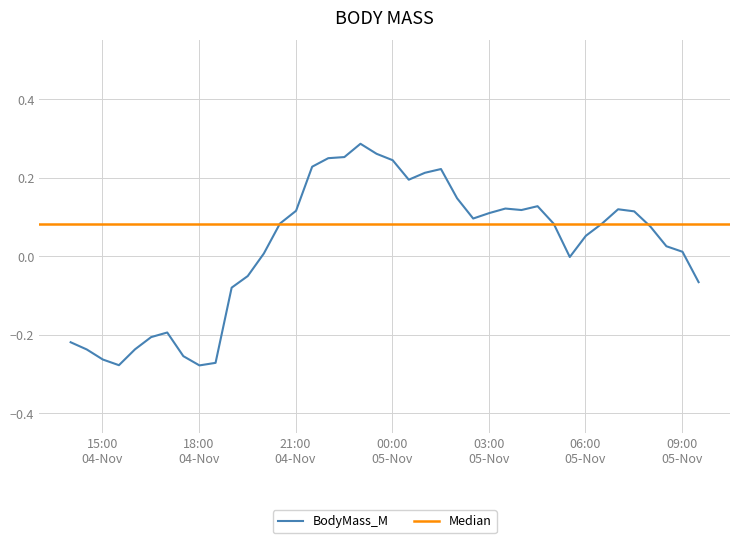

Which category has the lowest value across all series?

2022-11-04 18:01:00